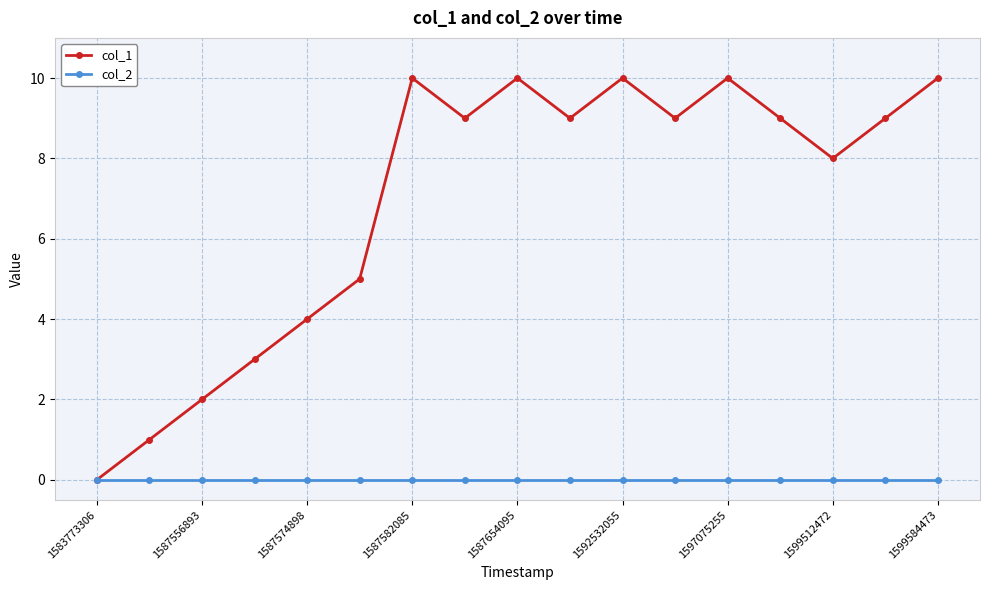

Is this an area chart (filled region under the line)?

No